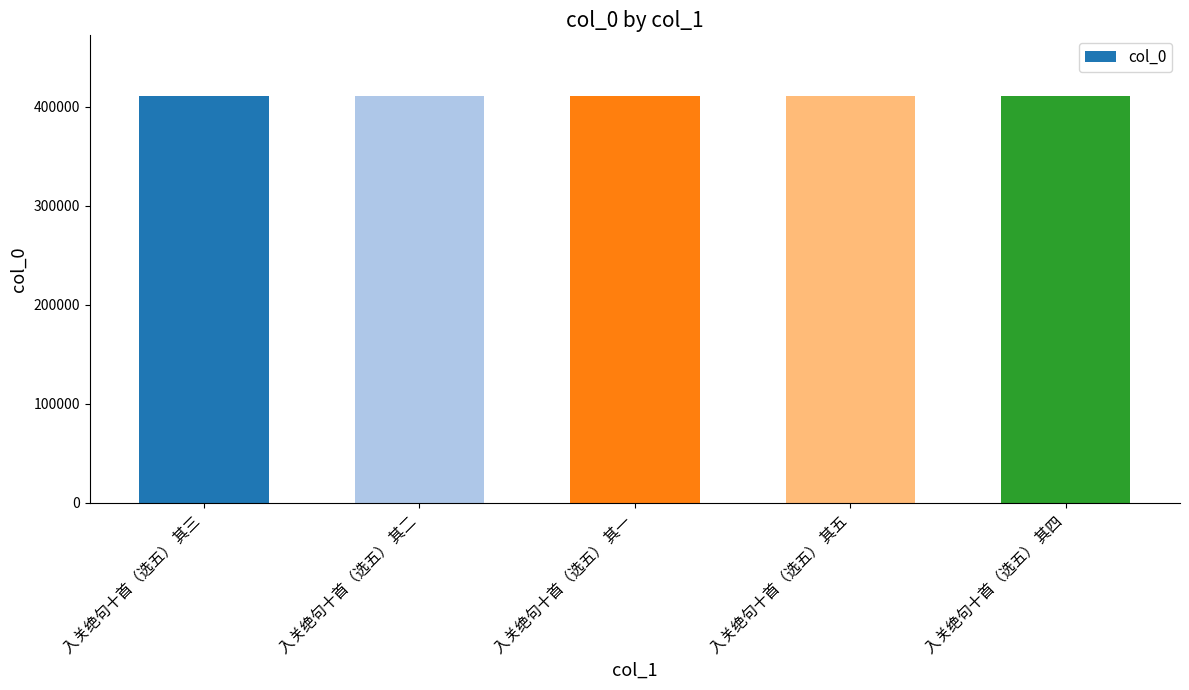

What is the smallest value displayed?

410311